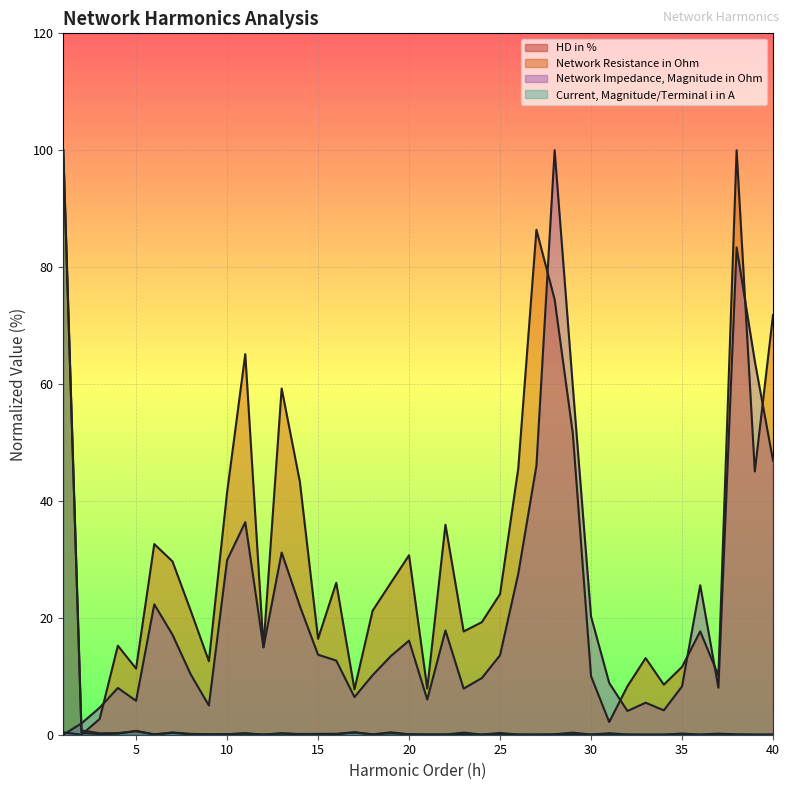

At which category is the sum across all series the highest?

1